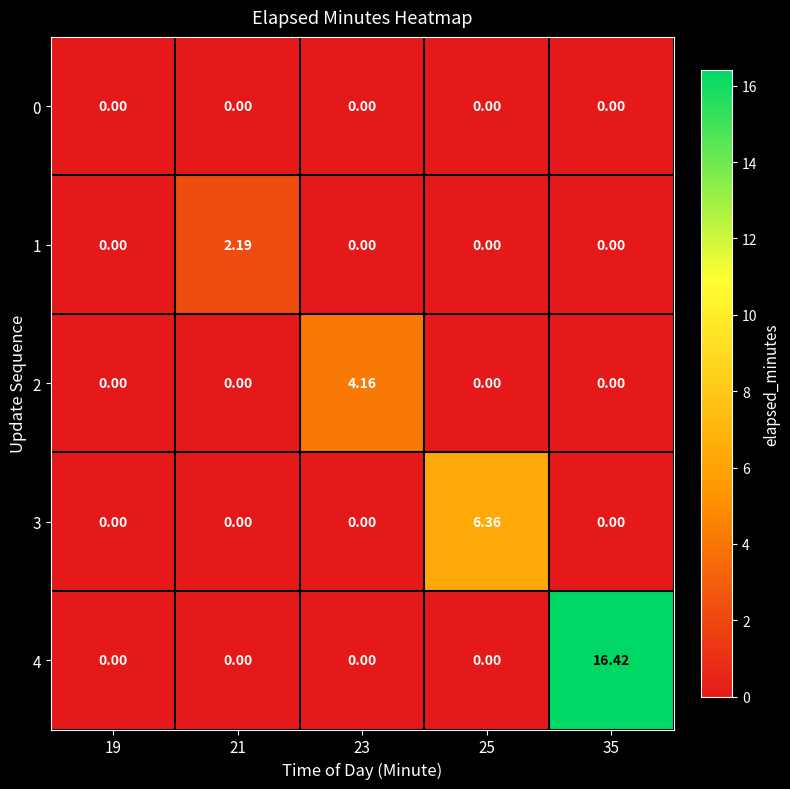

How many series are shown in this chart?

5